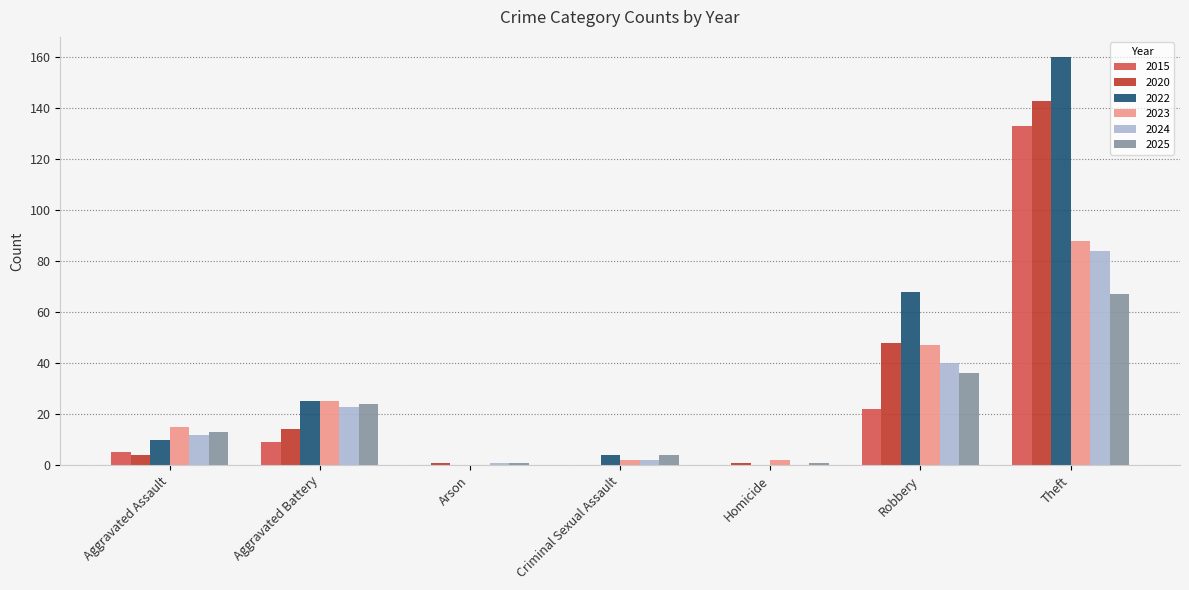

Which series changed the most between Aggravated Assault and Theft?

2022